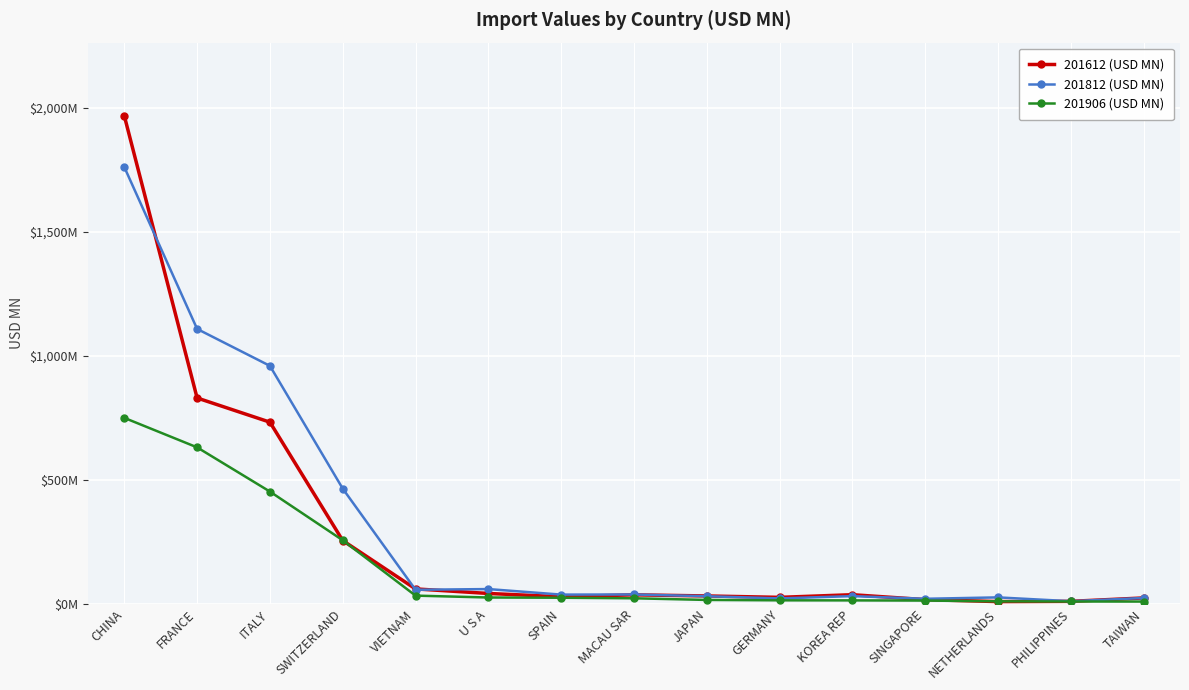

List the series in order of their overall mean, lowest first.

201906 (USD MN), 201612 (USD MN), 201812 (USD MN)